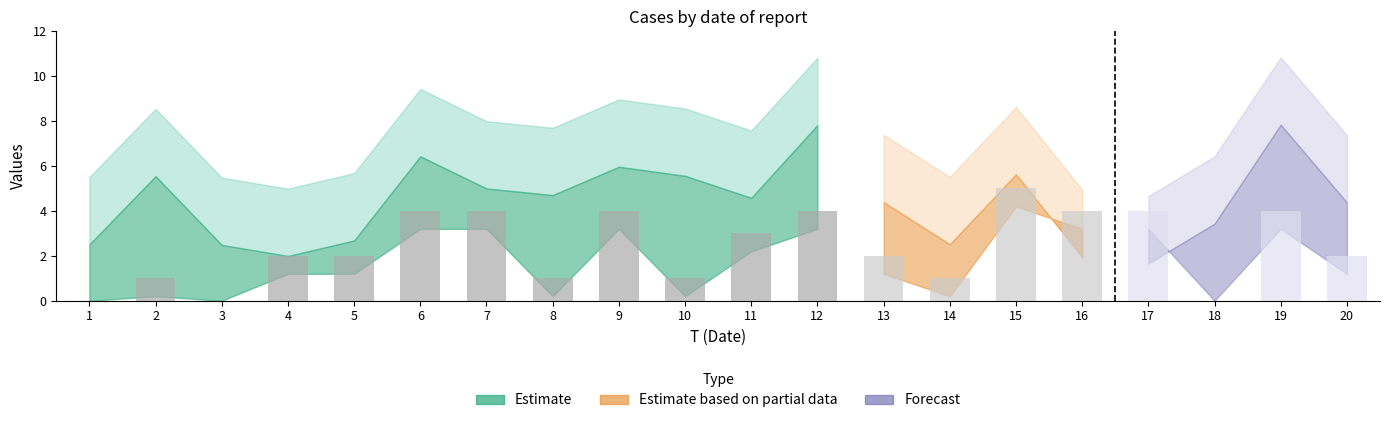

Approximately how many times larger is the value at 2 compared to 5?

0.5